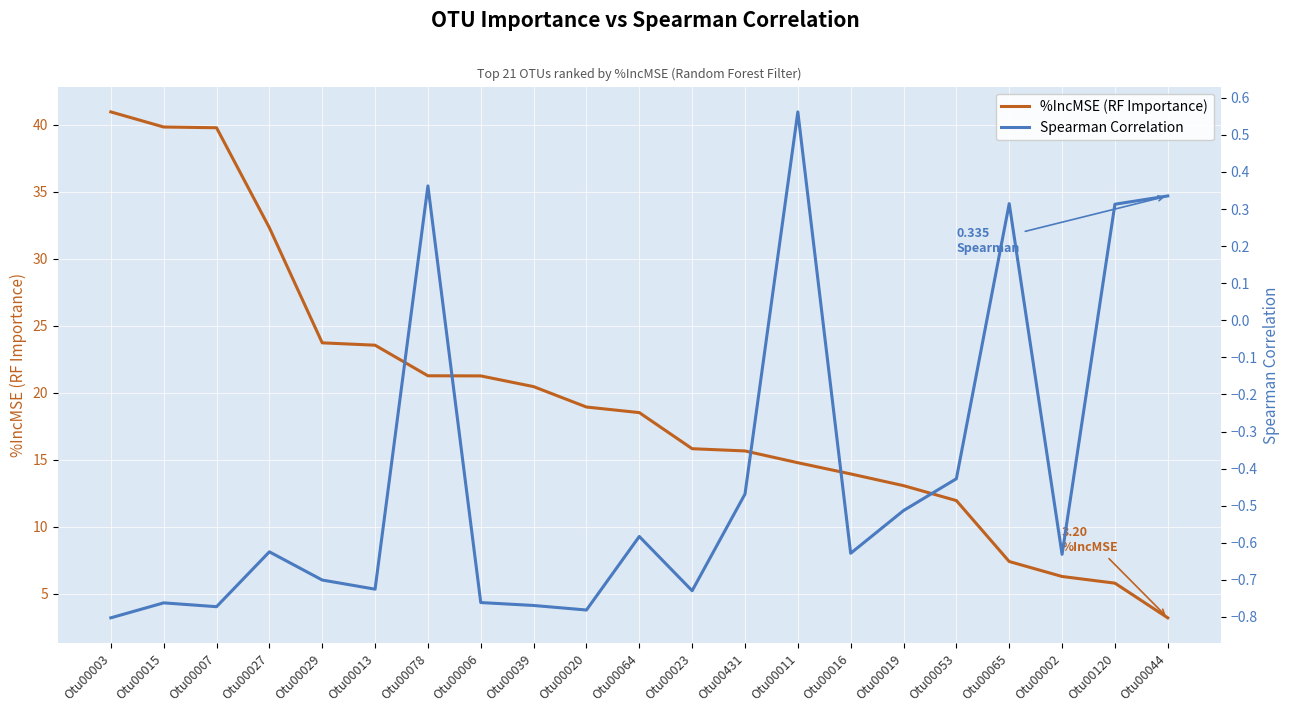

Rank the series by their maximum value, from lowest to highest.

Spearman Correlation, %IncMSE (RF Importance)